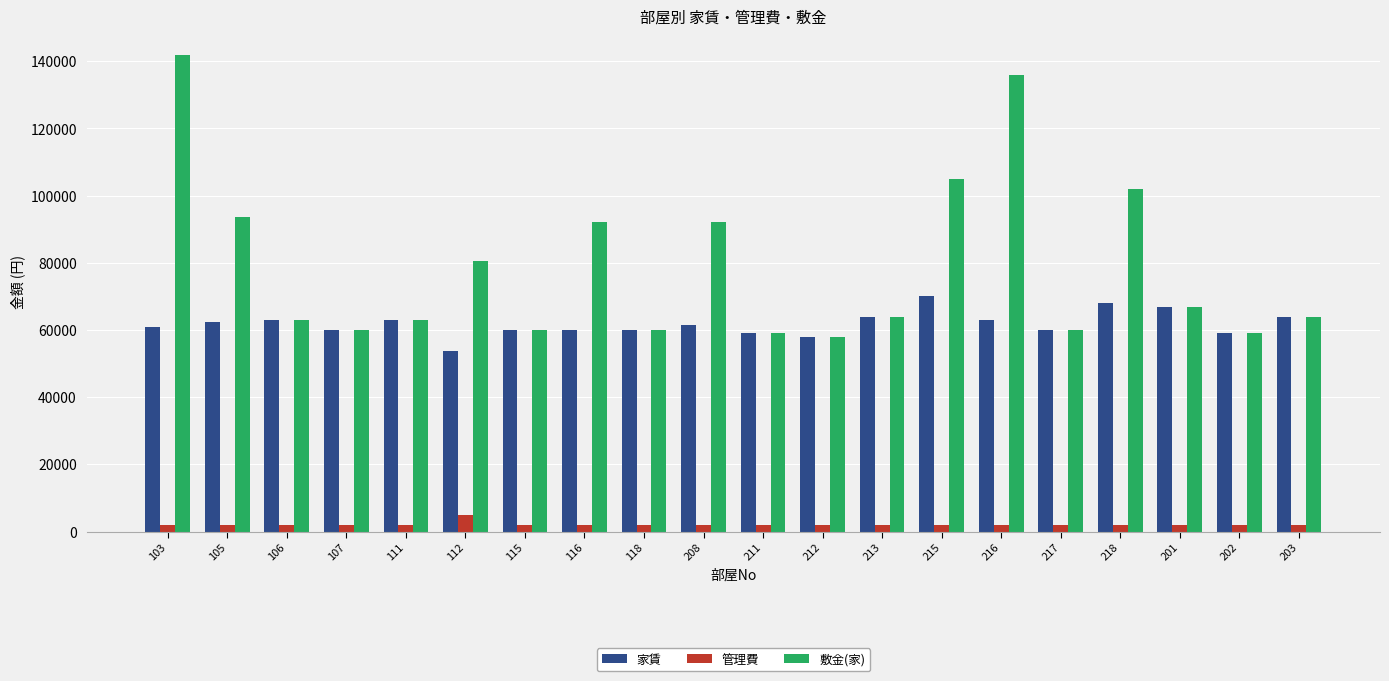

What is the maximum value shown in the chart?

142000